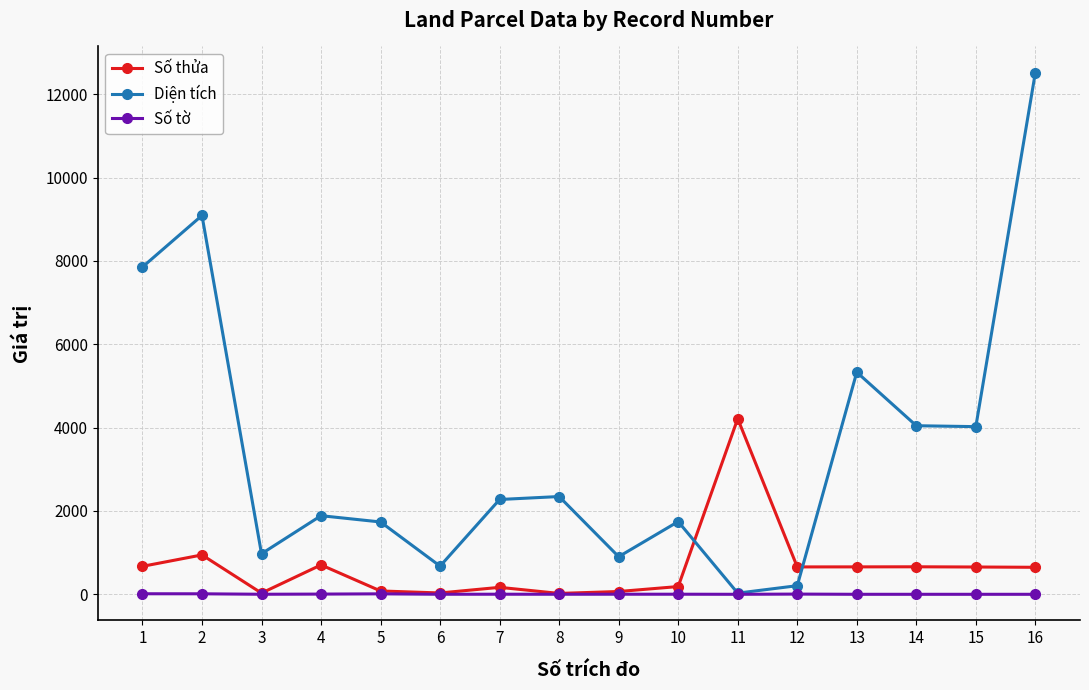

Is the value of Diện tích at 16 greater than the value of Số thửa at 12?

Yes